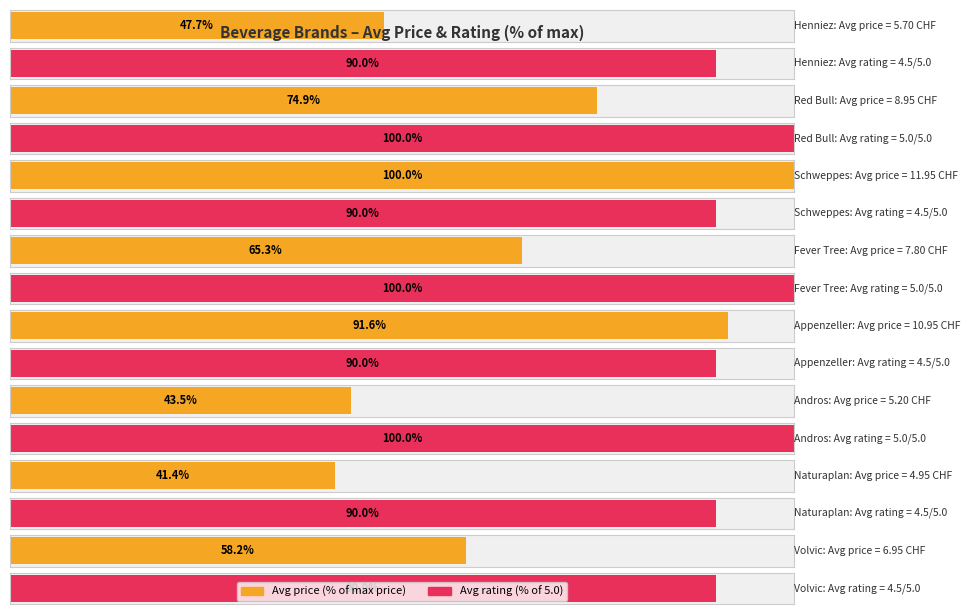

What is the label of the 4th bar from the right?

Appenzeller